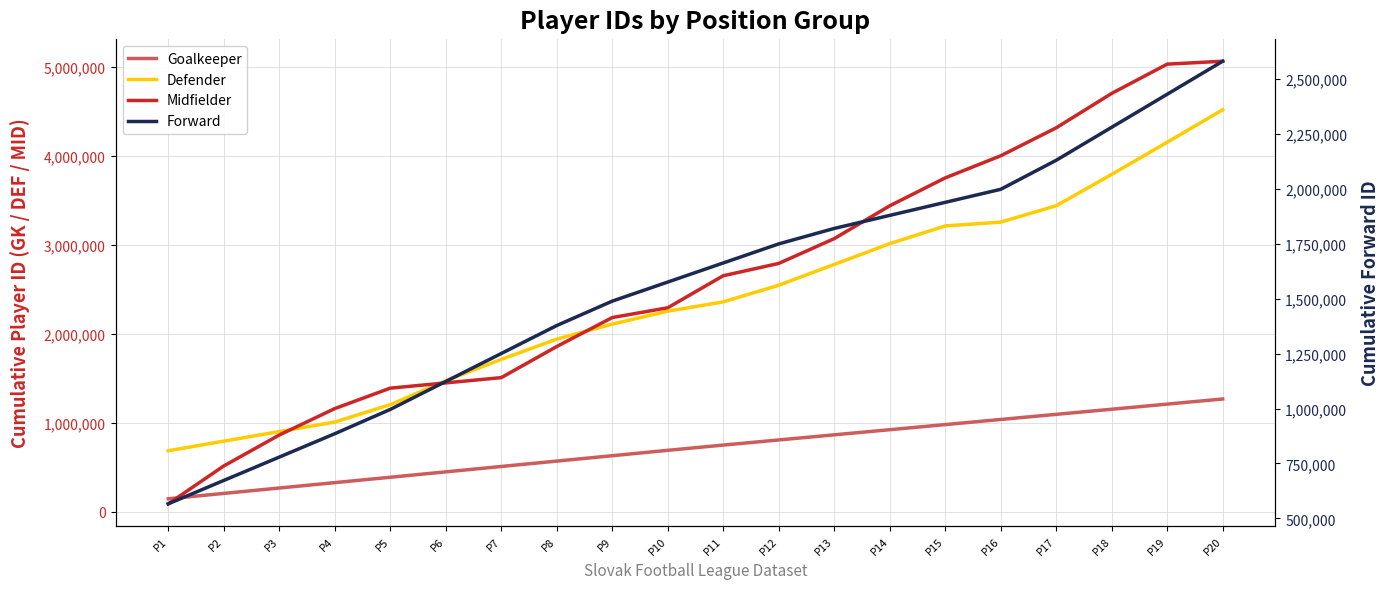

Rank the series by their maximum value, from lowest to highest.

Goalkeeper, Forward, Defender, Midfielder